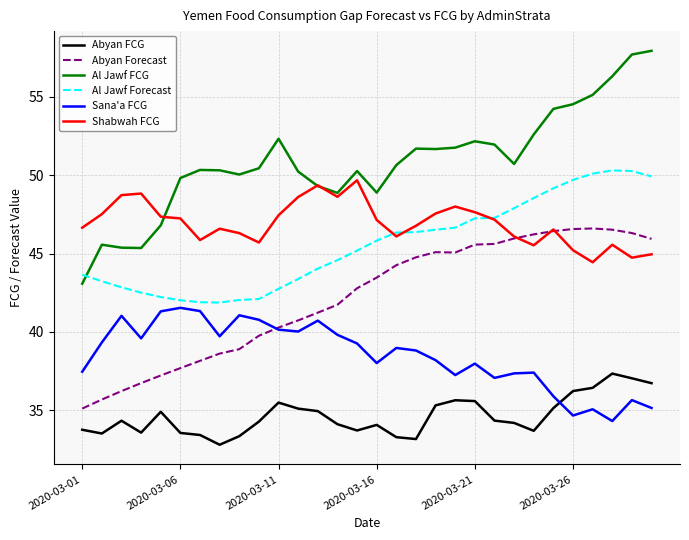

What is the sum of all Sana'a FCG values?

1154.7